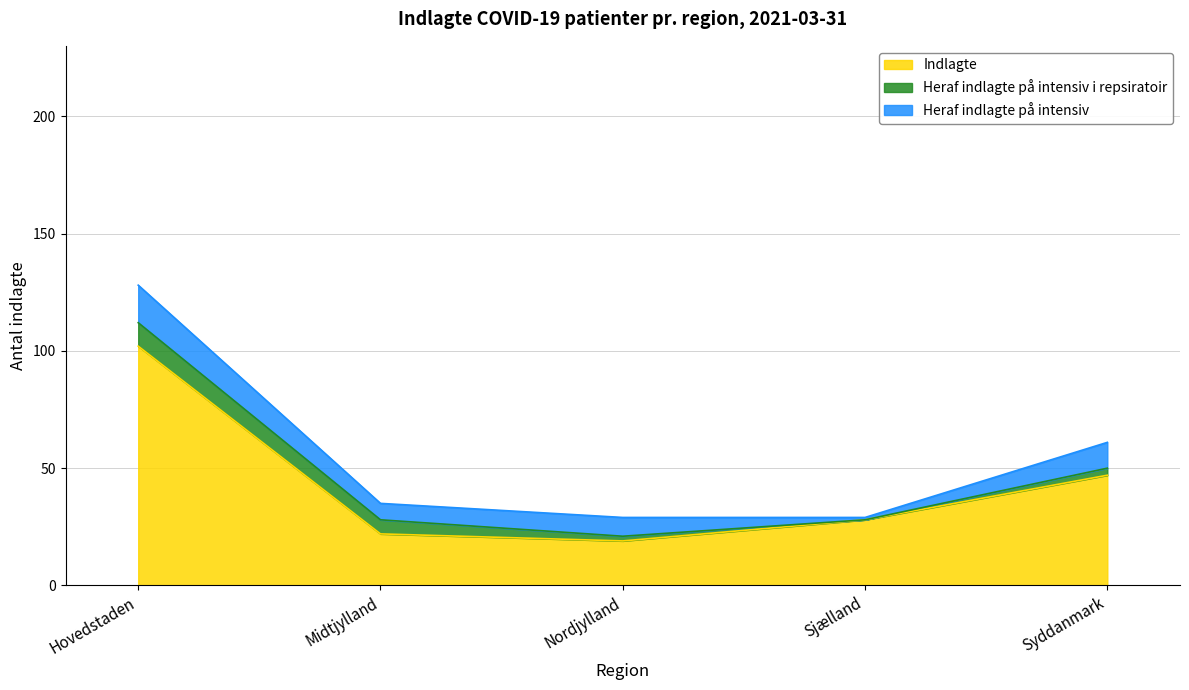

The Indlagte series shows 14 at Sjælland. True or false?

False